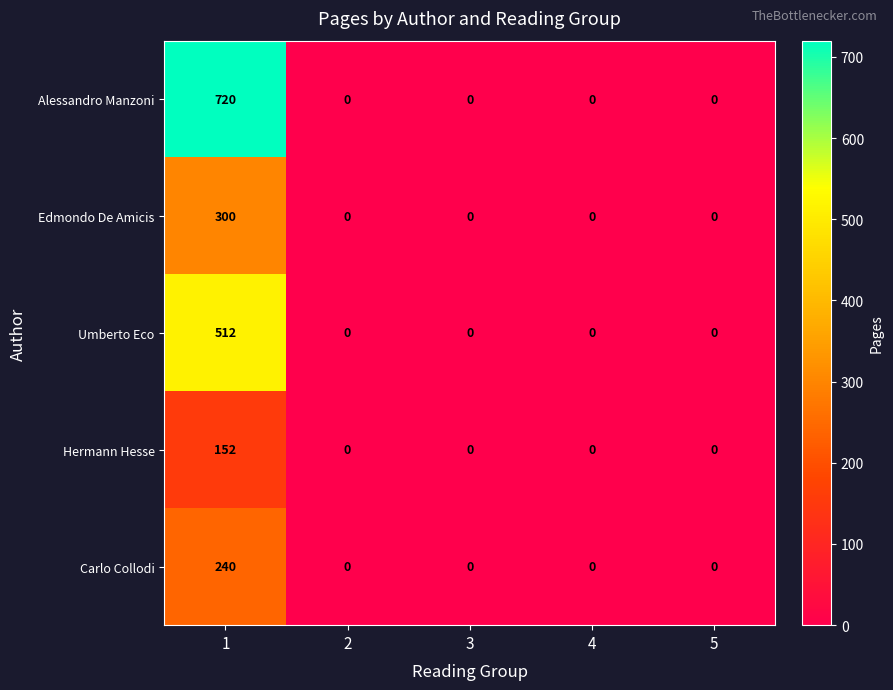

What is the maximum value shown in the chart?

720